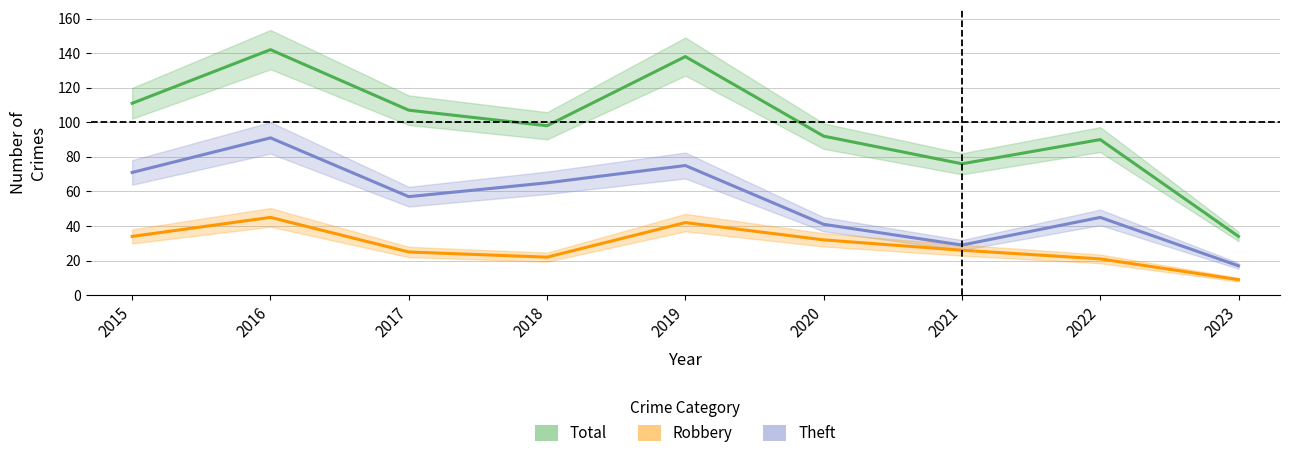

Where is Robbery nearest to the value 27?

2021